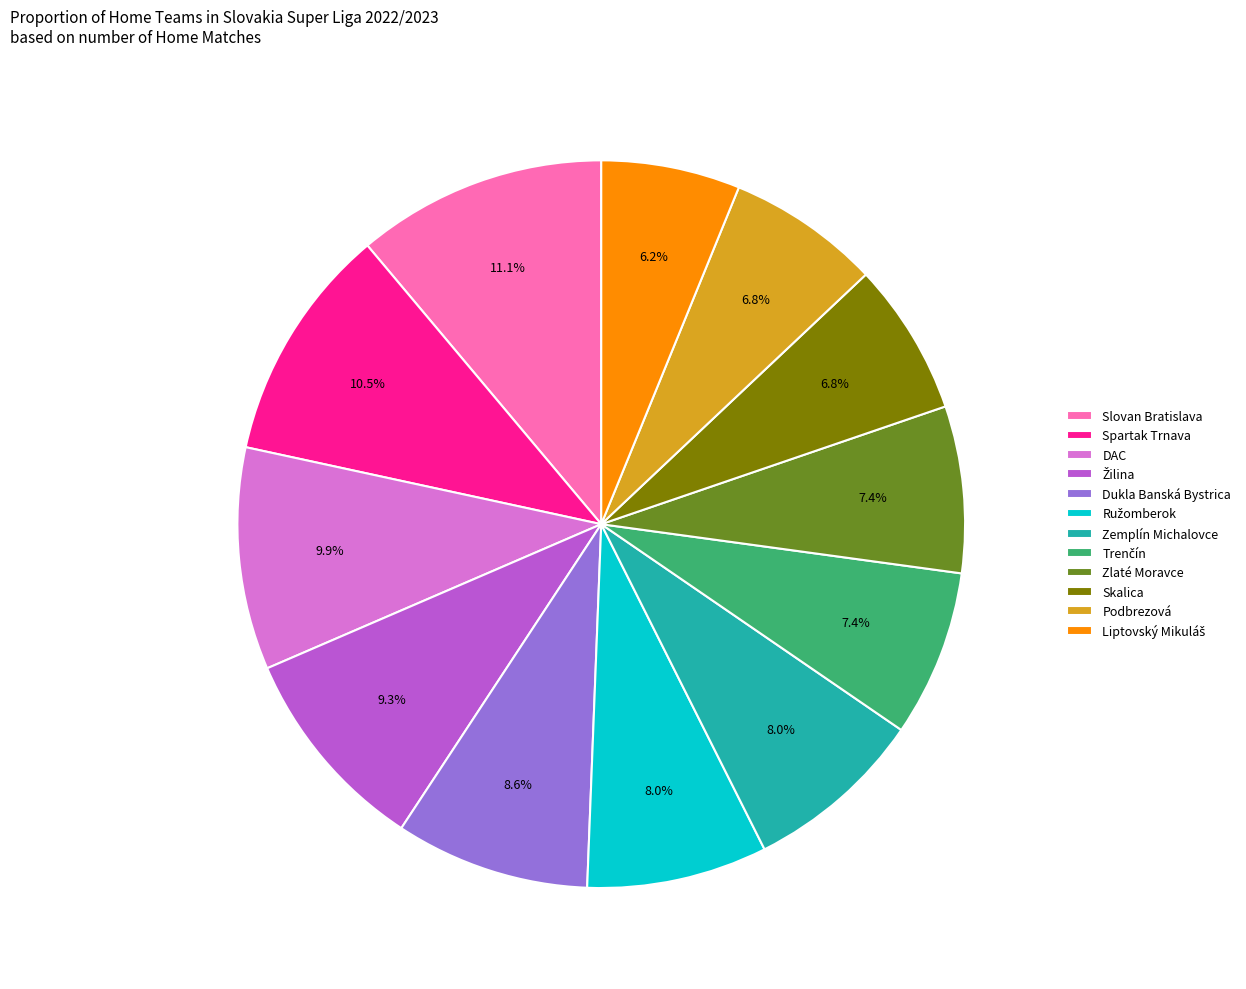

To the nearest percent, what is the average slice percentage?

8%